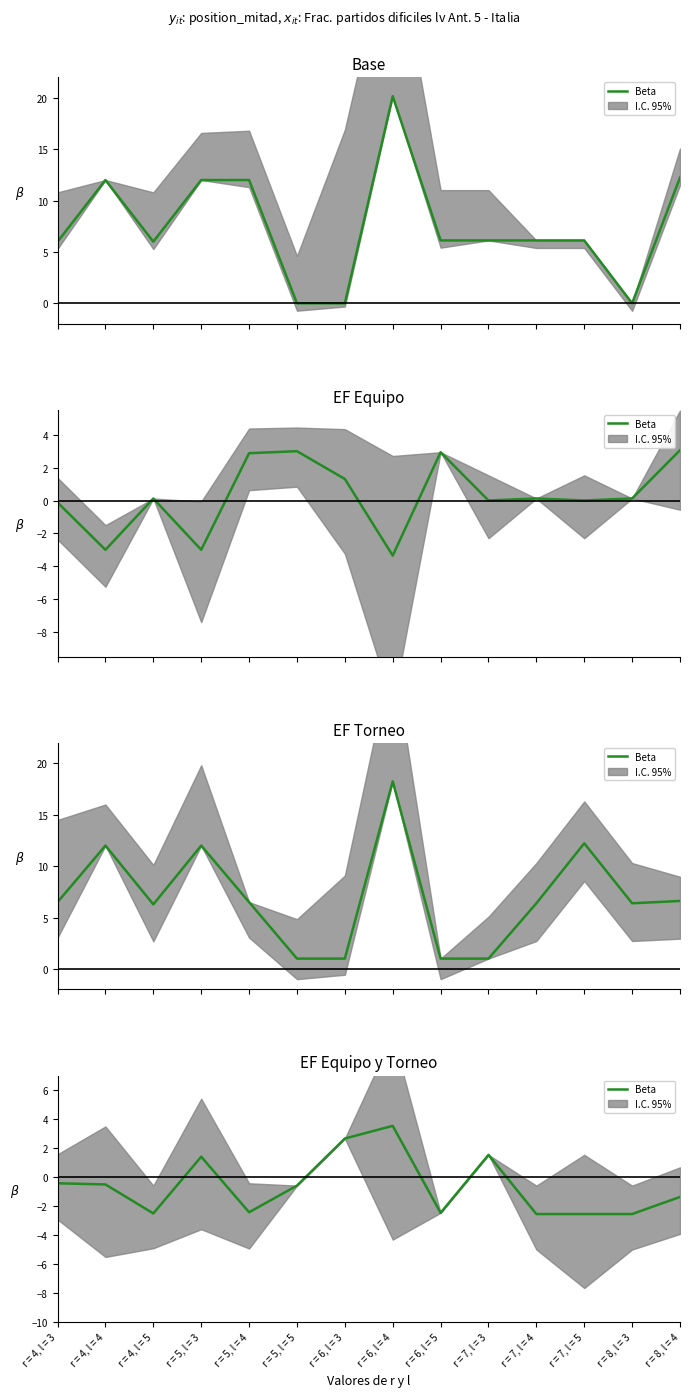

What is the change in value from r = 5, l = 5 to r = 7, l = 3?

+2.1